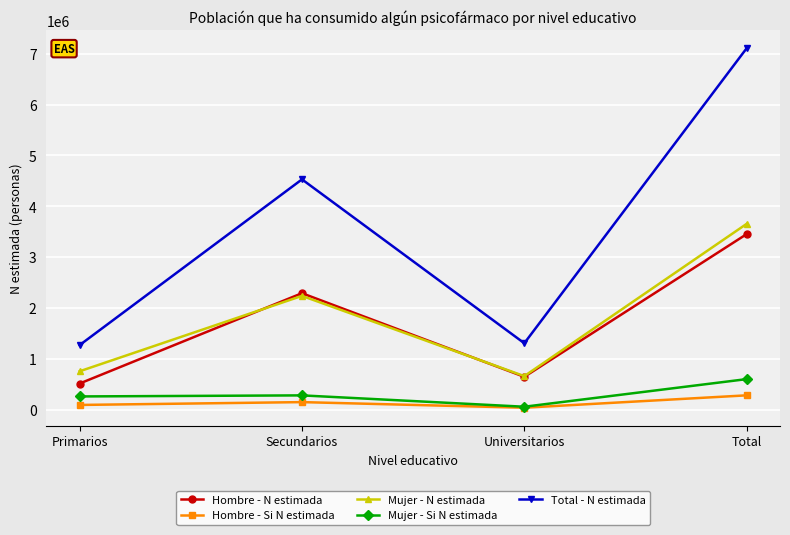

What is the difference between the highest and lowest values at Secundarios?

4378693